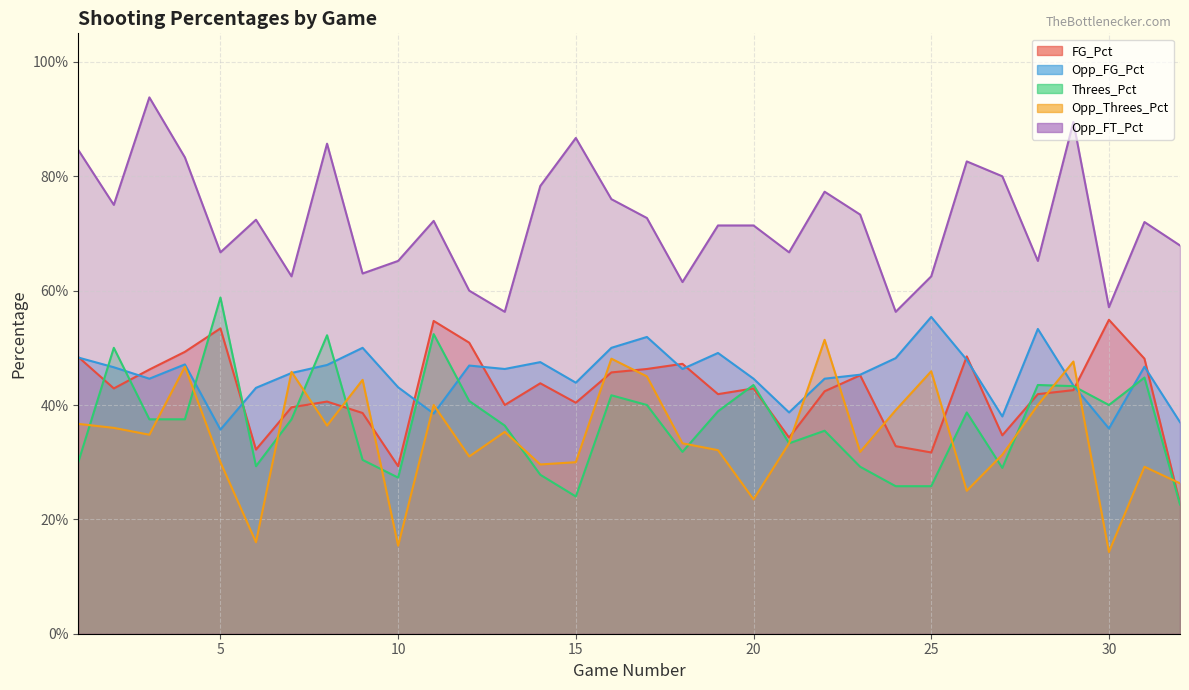

At which label is Opp_FG_Pct closest to 0?

5